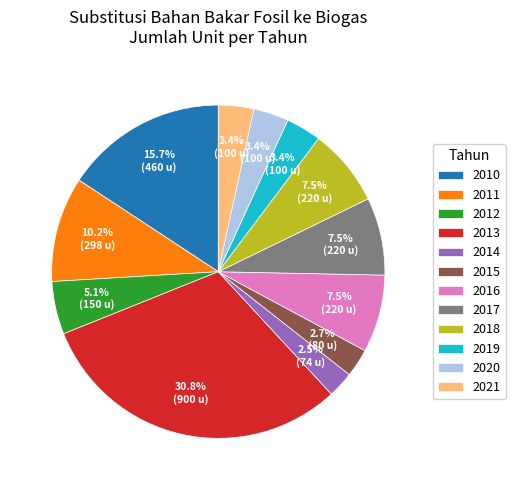

Is there any slice that represents more than half of the pie?

No